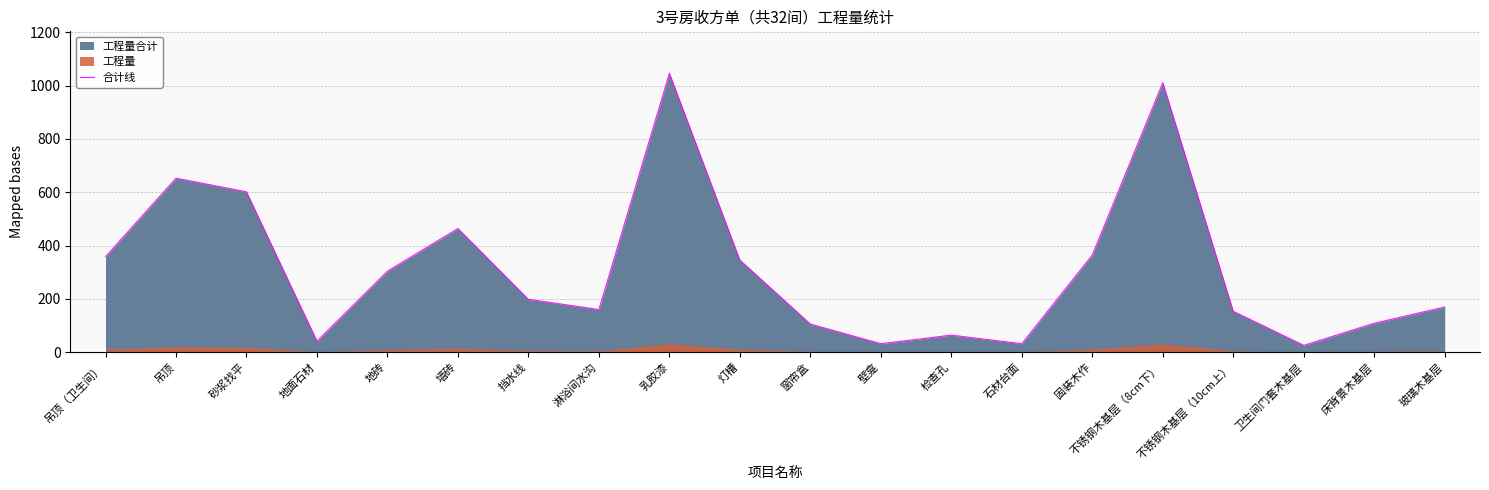

Rank the categories by value from highest to lowest.

乳胶漆, 不锈钢木基层（8cm下）, 吊顶, 砂浆找平, 墙砖, 固装木作, 吊顶（卫生间）, 灯槽, 地砖, 挡水线, 玻璃木基层, 淋浴间水沟, 不锈钢木基层（10cm上）, 床背景木基层, 窗帘盒, 检查孔, 地面石材, 壁龛, 石材台面, 卫生间门套木基层